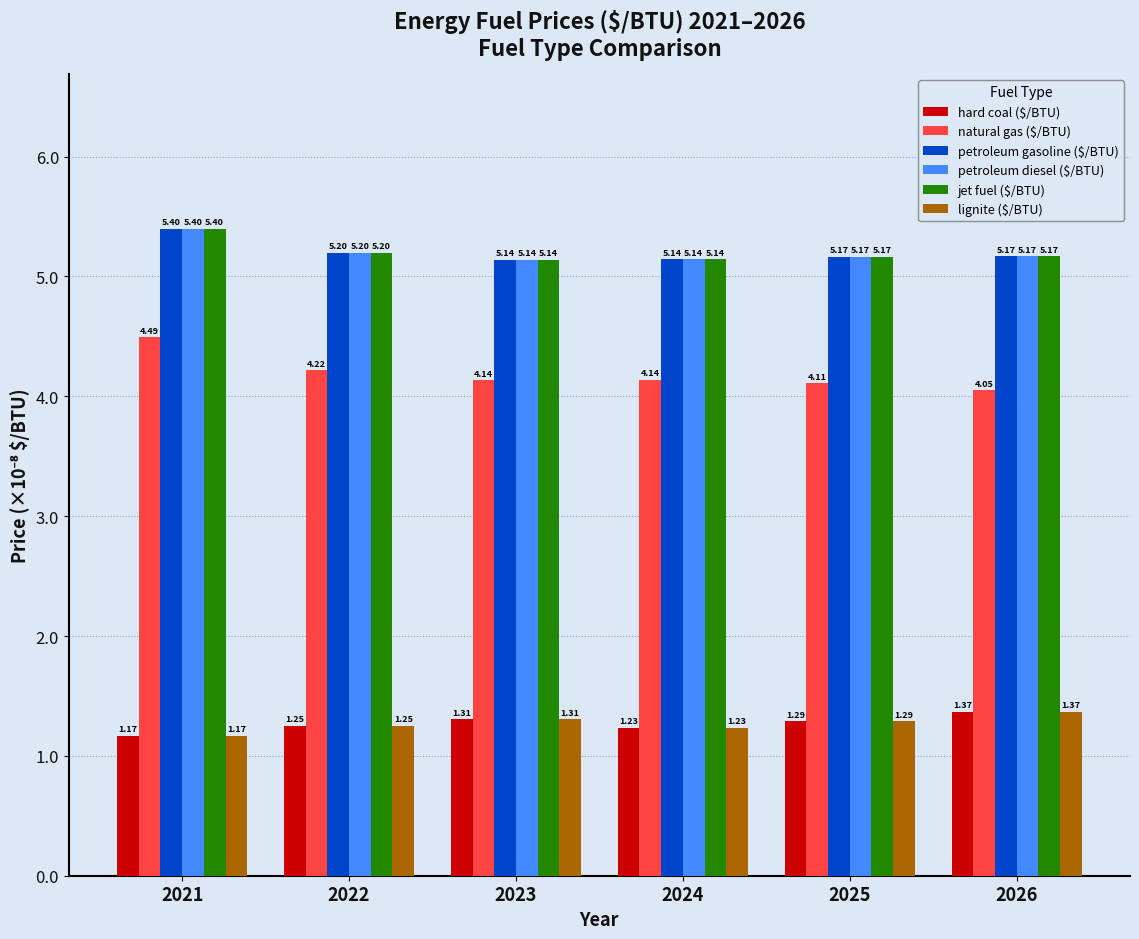

At how many categories does at least one series exceed 4?

6